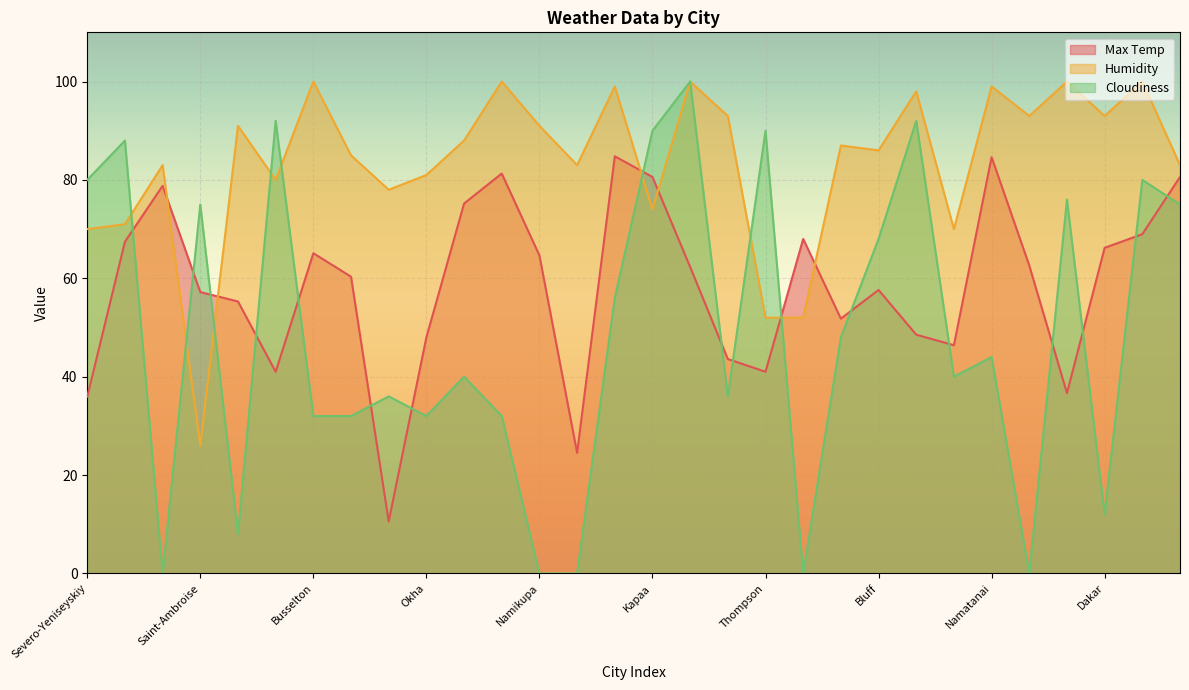

Does the chart display data point markers on the line(s)?

No